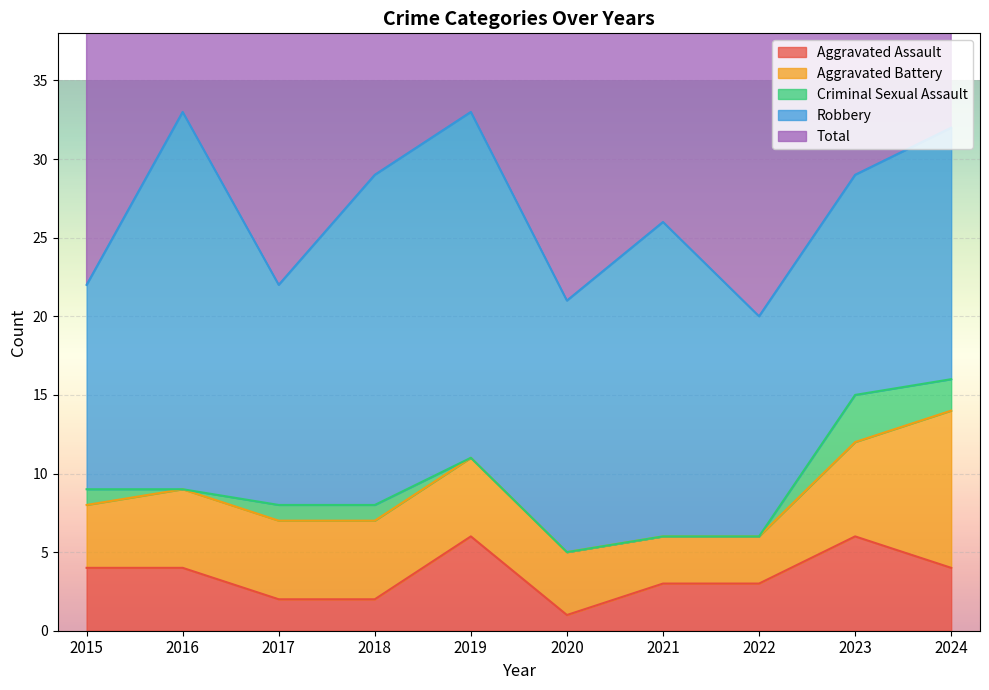

What is the greatest value displayed?

33